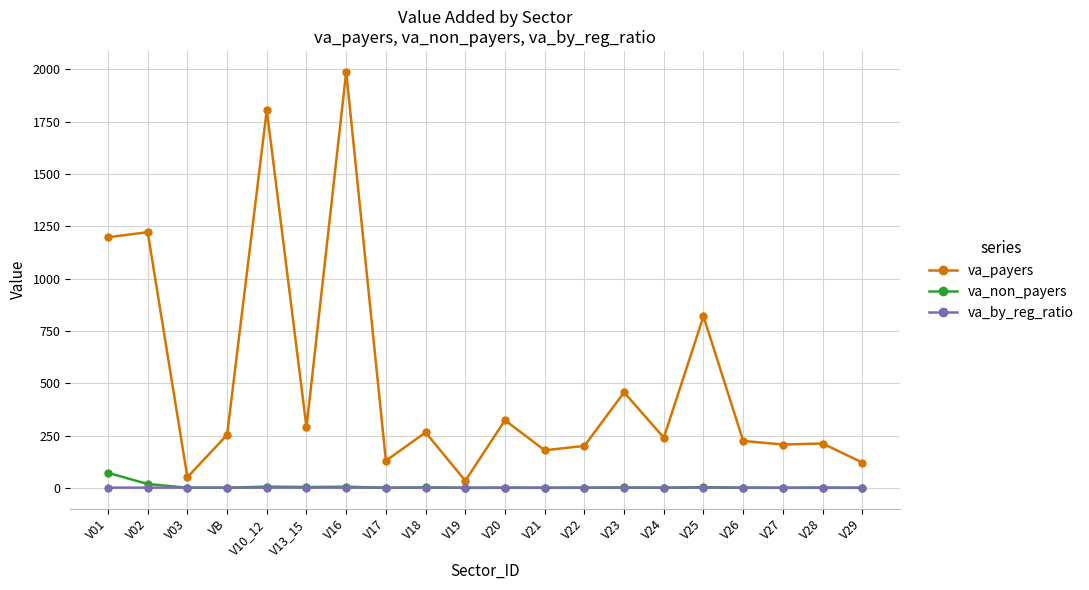

What position from the left is V26?

17